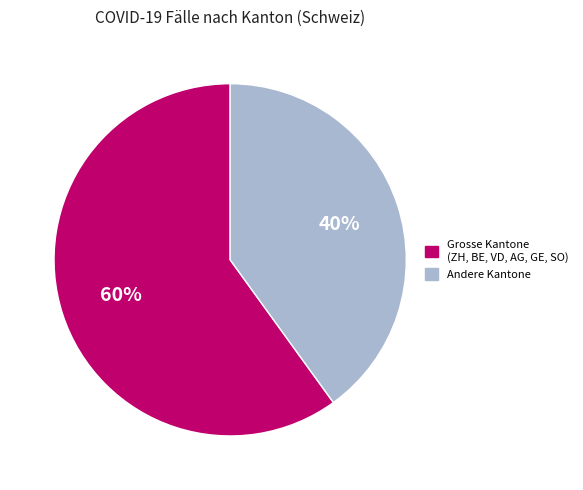

How many slices are in this pie chart?

2